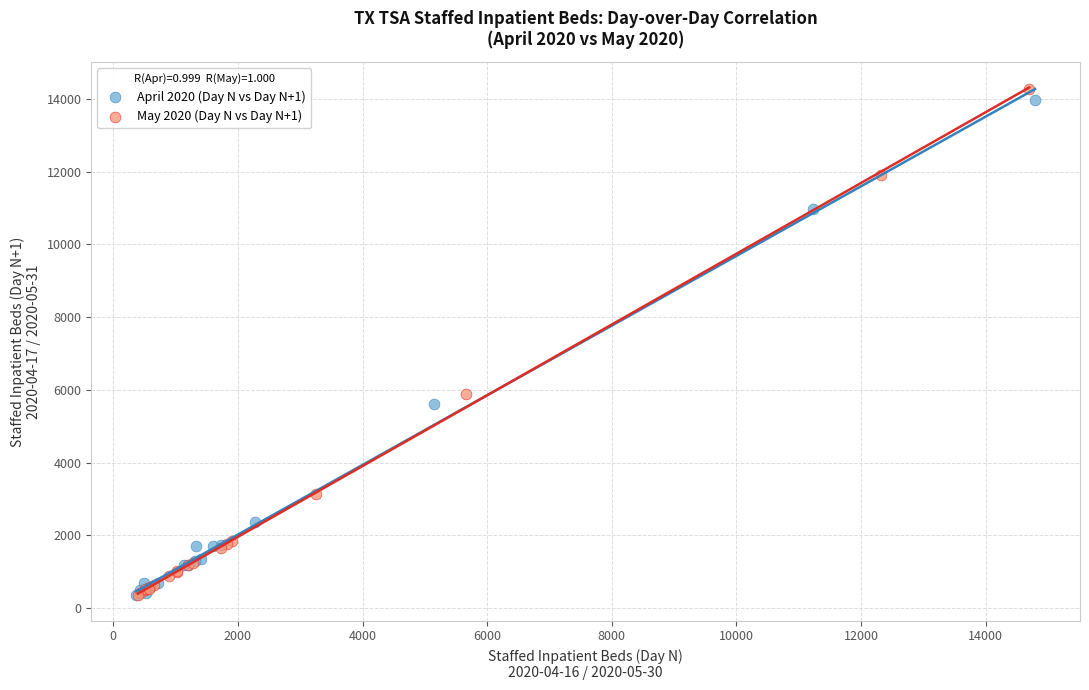

Which series contains the highest Y value?

May 2020 (Day N vs Day N+1)